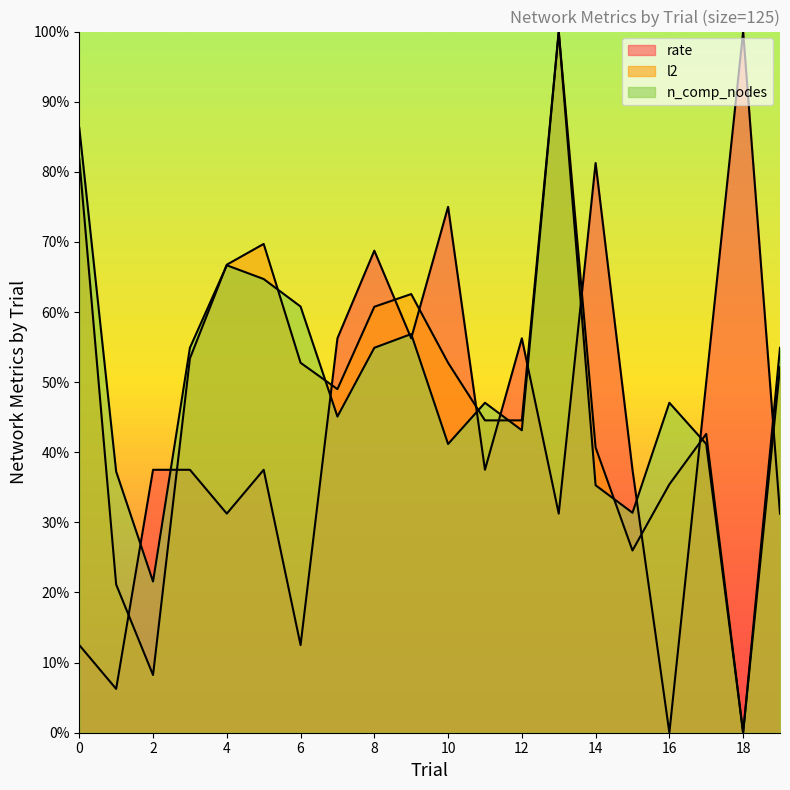

In n_comp_nodes, how many points are lower than both neighbors (excluding endpoints)?

6